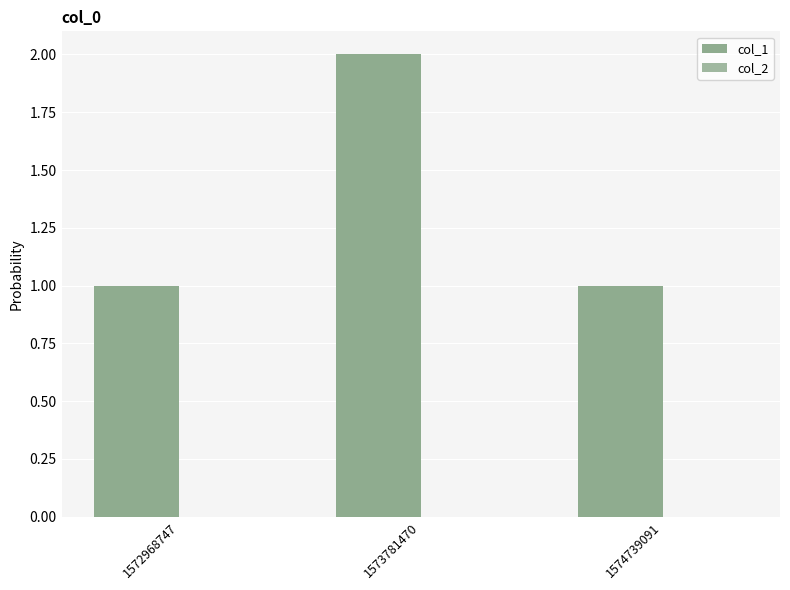

How many bars are there in total?

3